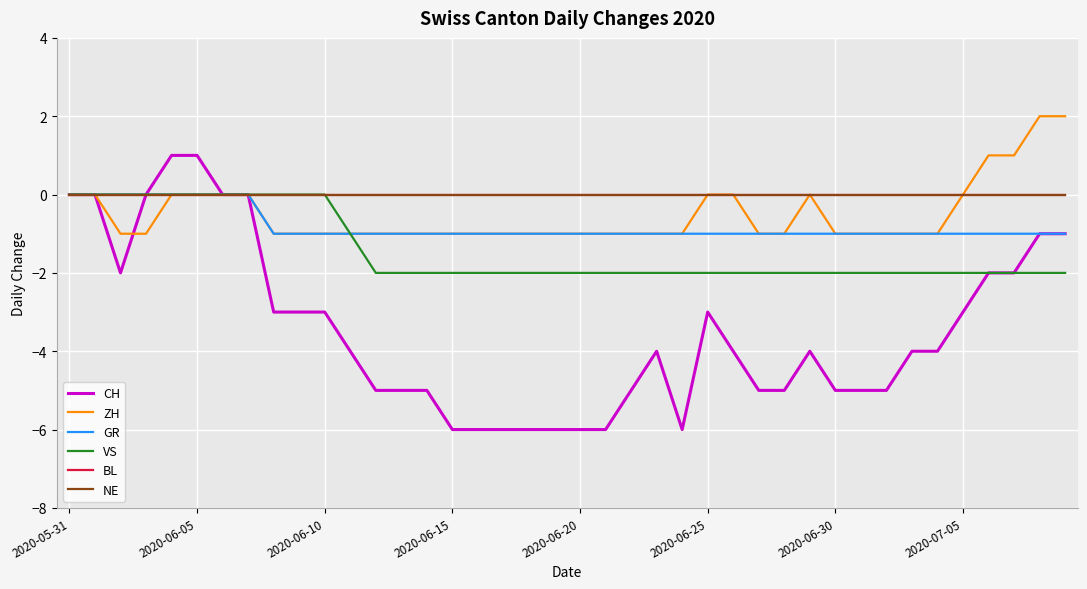

Does the chart have visible grid lines?

Yes